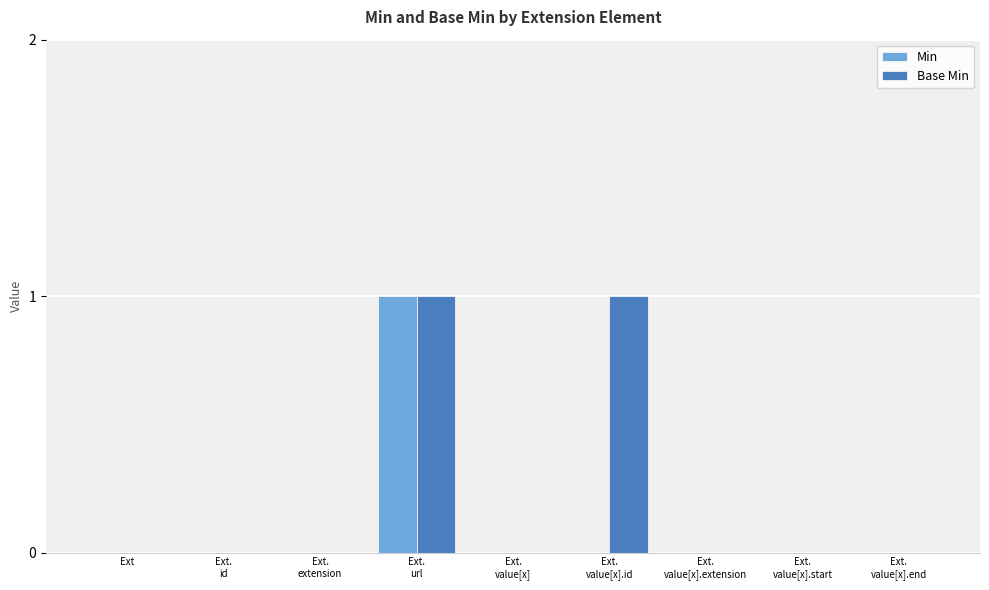

Which series has the largest total across all categories?

Base Min